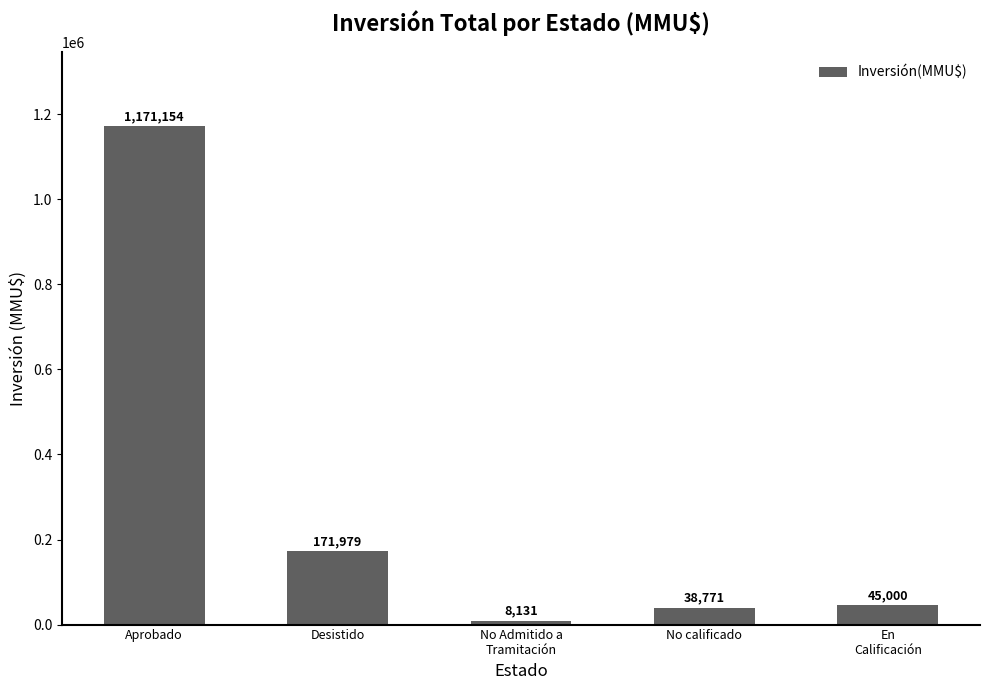

What is the difference between the second highest and minimum values?

163848